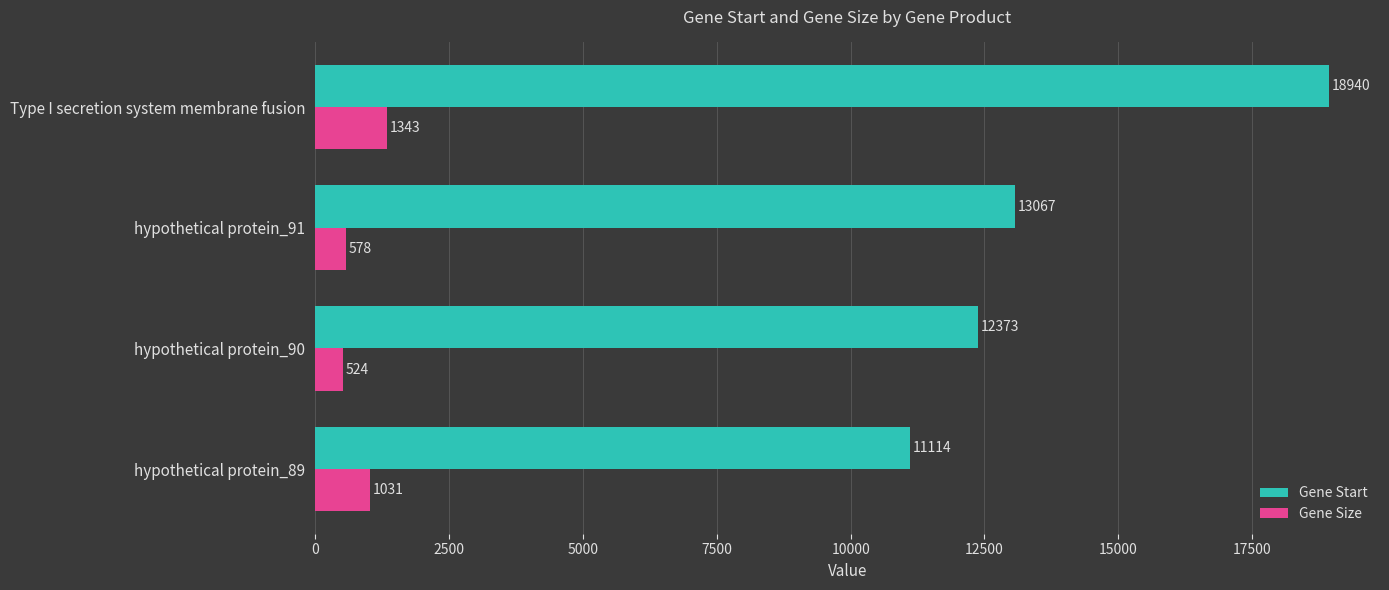

List the labels in order of Gene Size value, smallest first.

hypothetical protein_90, hypothetical protein_91, hypothetical protein_89, Type I secretion system membrane fusion